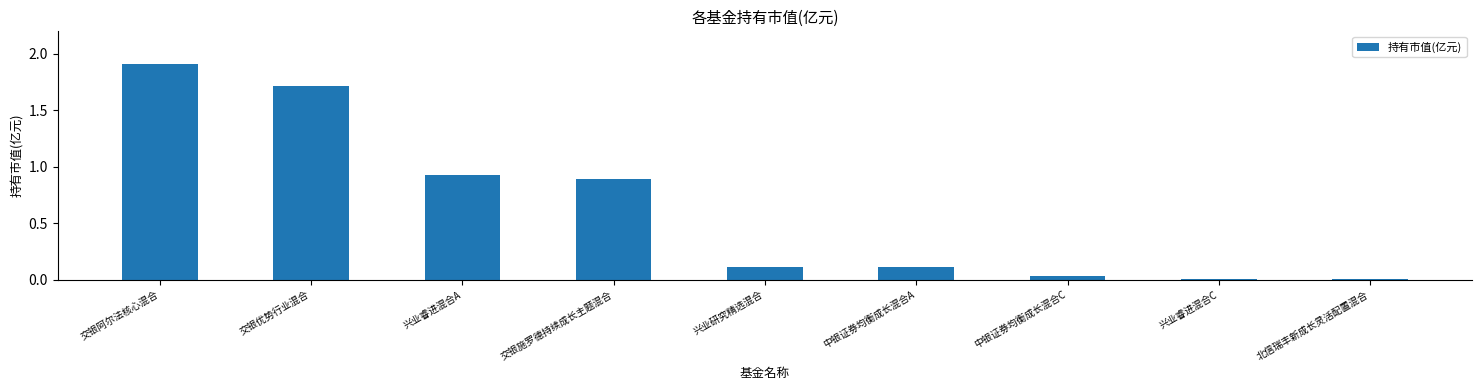

Which label corresponds to the largest value in the chart?

交银阿尔法核心混合